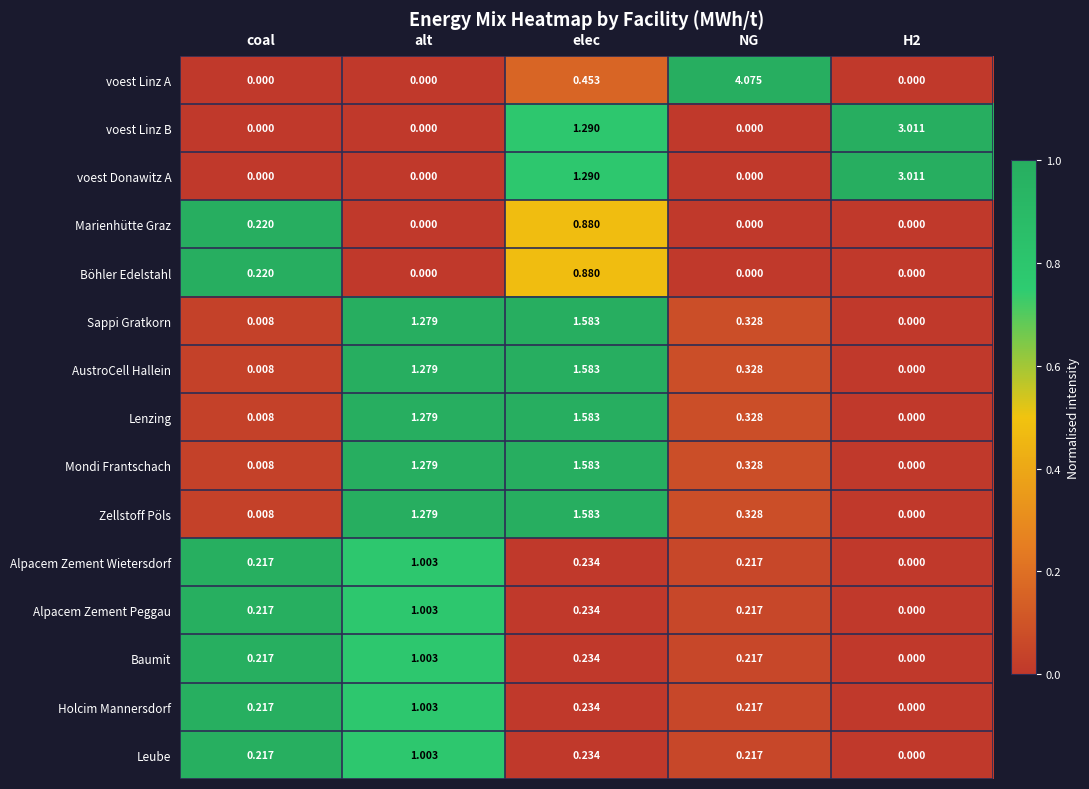

Which series has the largest range (max minus min)?

voest Linz A